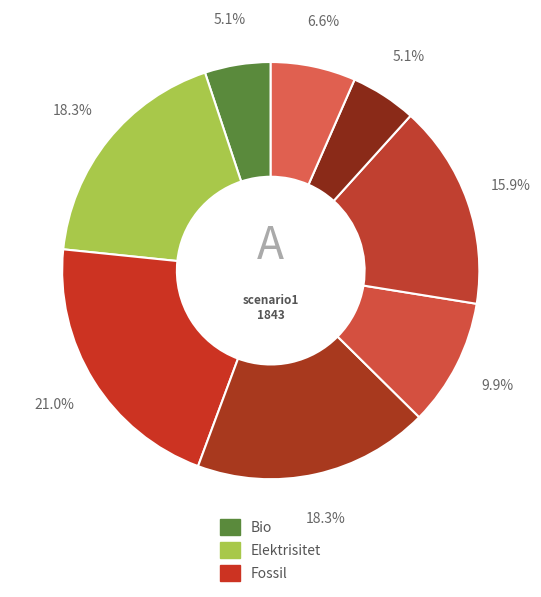

How many segments does this pie chart have?

8